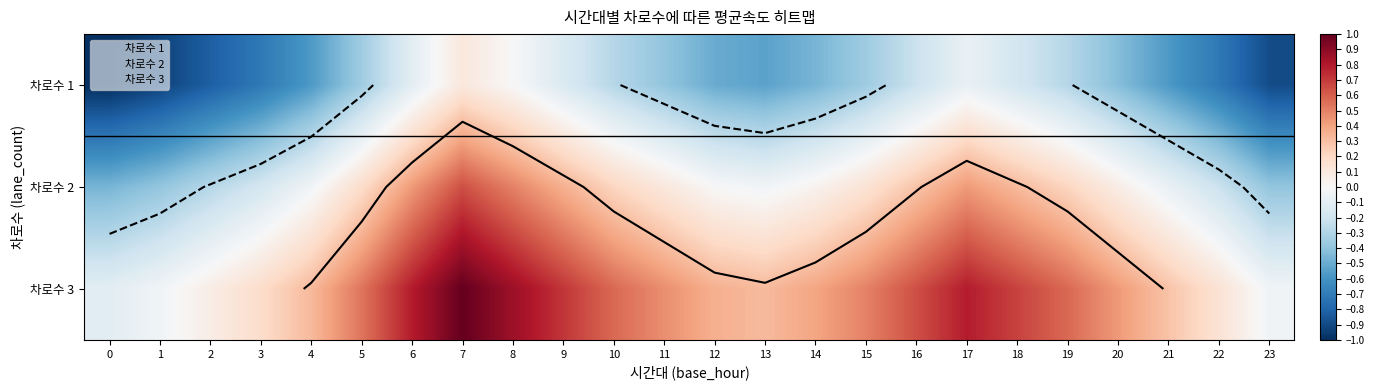

List the labels in order of 차로수 2 value, smallest first.

0, 1, 23, 2, 22, 3, 21, 4, 13, 12, 14, 20, 11, 15, 5, 10, 19, 16, 18, 9, 6, 17, 8, 7